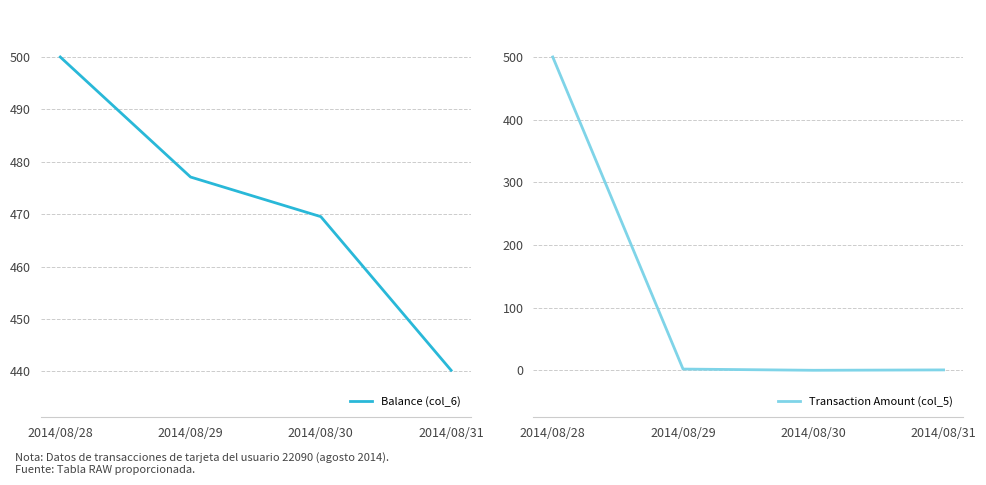

Which category has the lowest value in the Balance (col_6) series?

2014/08/31